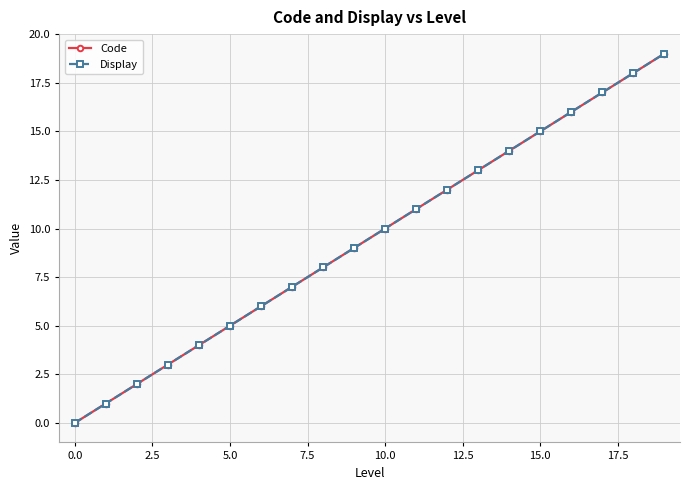

Reading left to right, transcribe all the data shown in this chart.

Code: 0	1	2	3	4	5	6	7	8	9	10	11	12	13	14	15	16	17	18	19
Display: 0	1	2	3	4	5	6	7	8	9	10	11	12	13	14	15	16	17	18	19